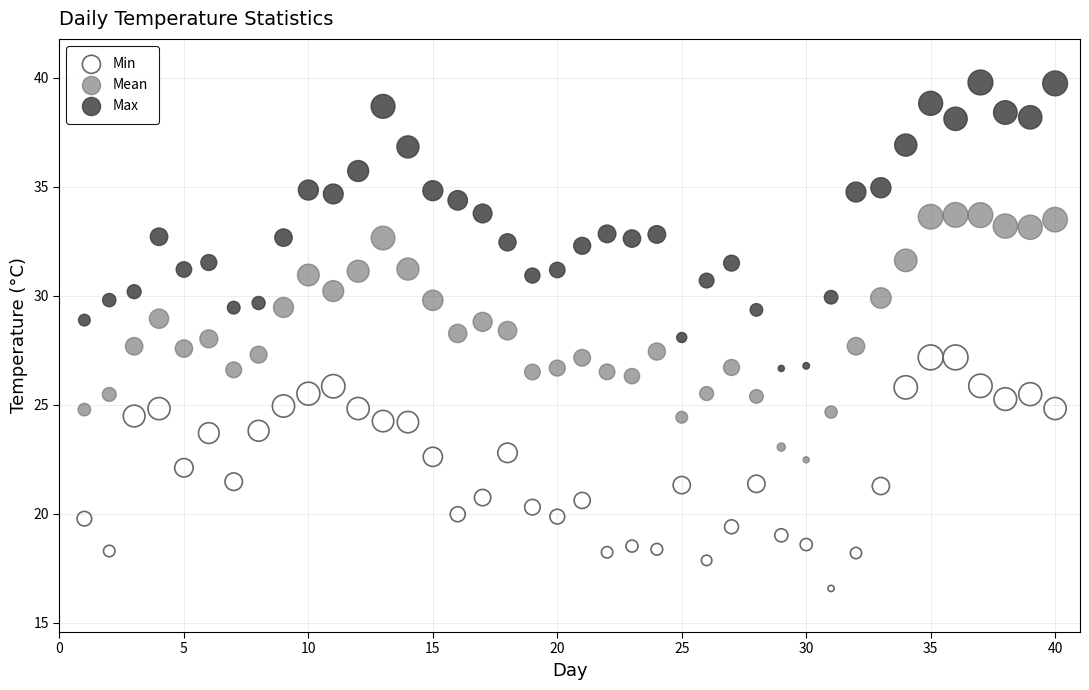

Which series reaches the maximum Y coordinate?

Max